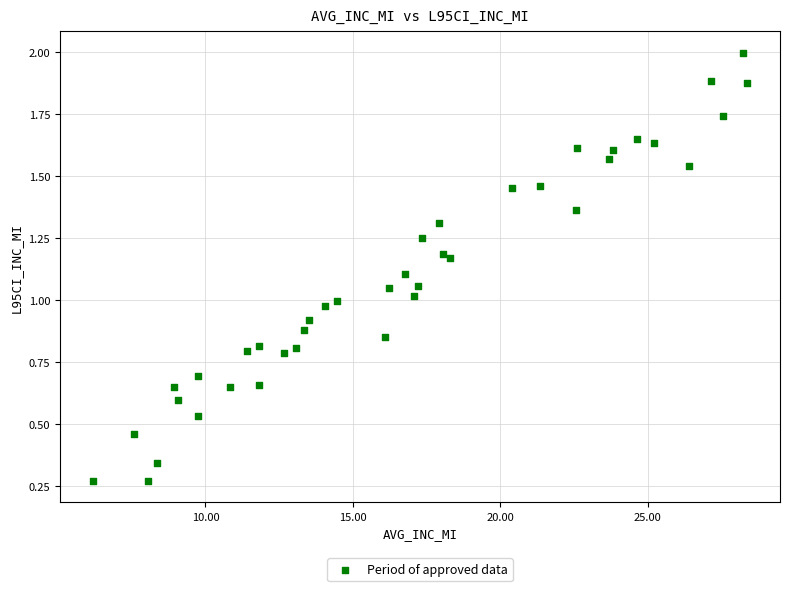

What is the range of X values (max minus min)?

22.2